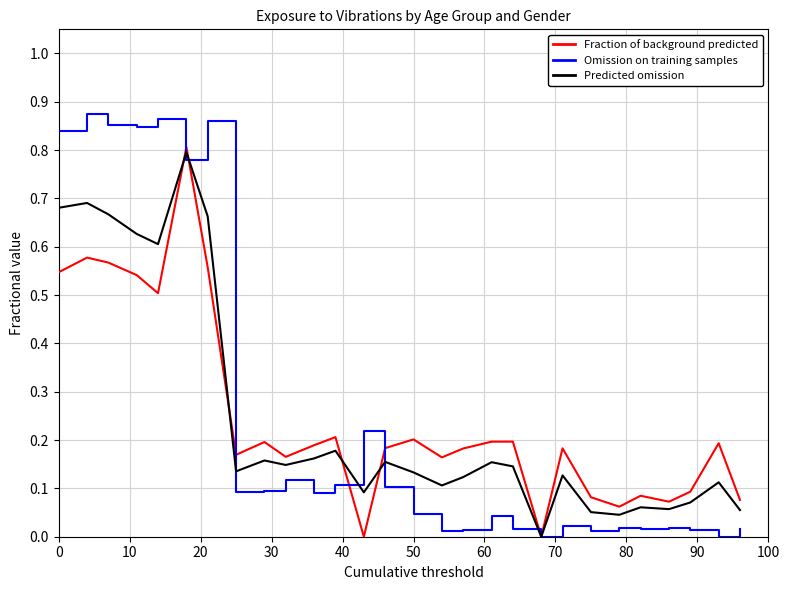

Which series has the largest range (max minus min)?

Omission on training samples